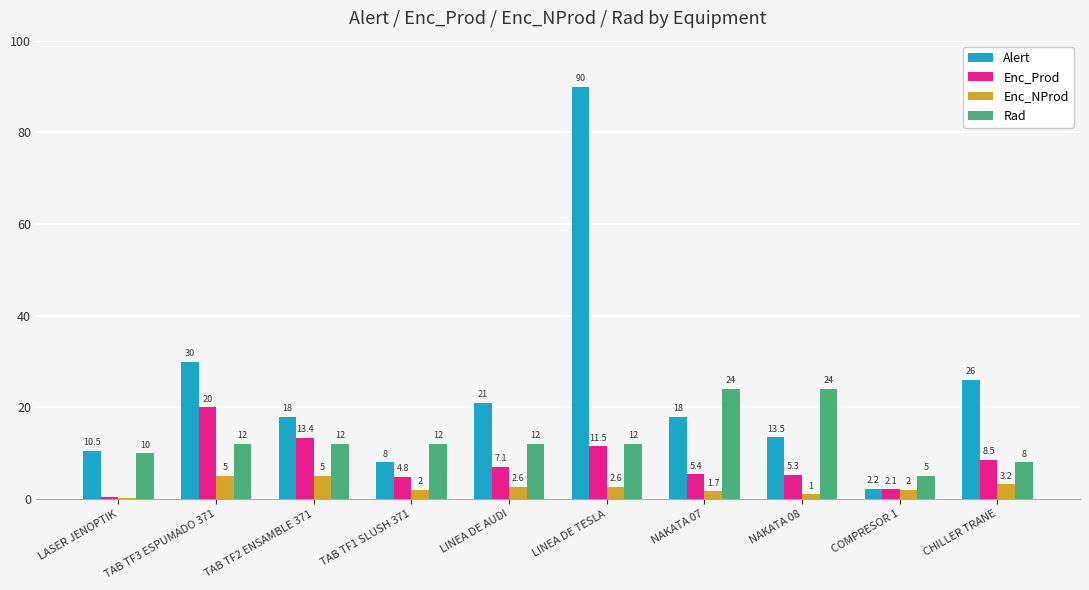

Is it true that Alert equals 13.5 at NAKATA 08?

True